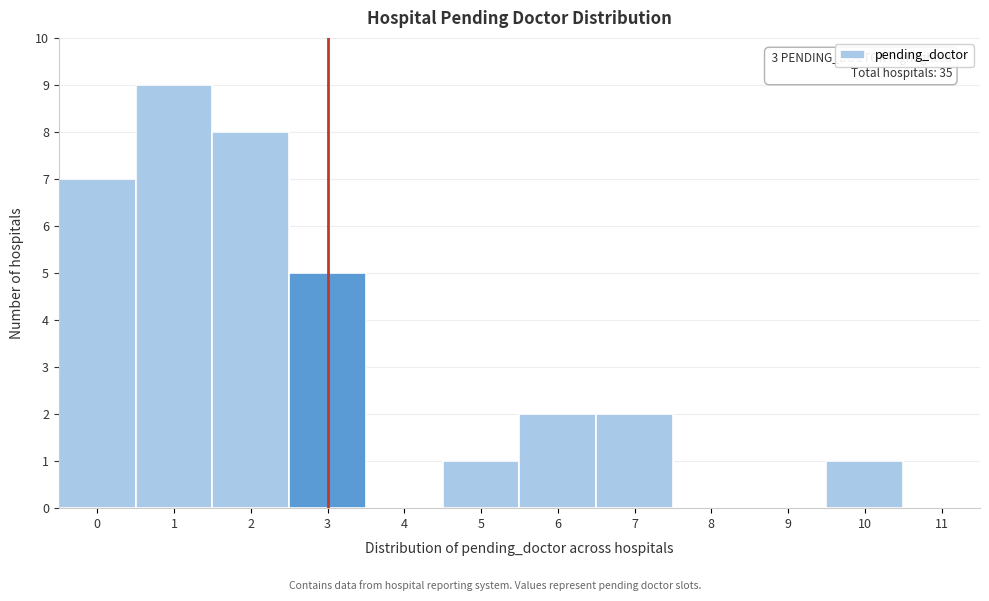

Reading left to right, extract all data points from this chart.

0=7	1=9	2=8	3=5	4=0	5=1	6=2	7=2	8=0	9=0	10=1	11=0